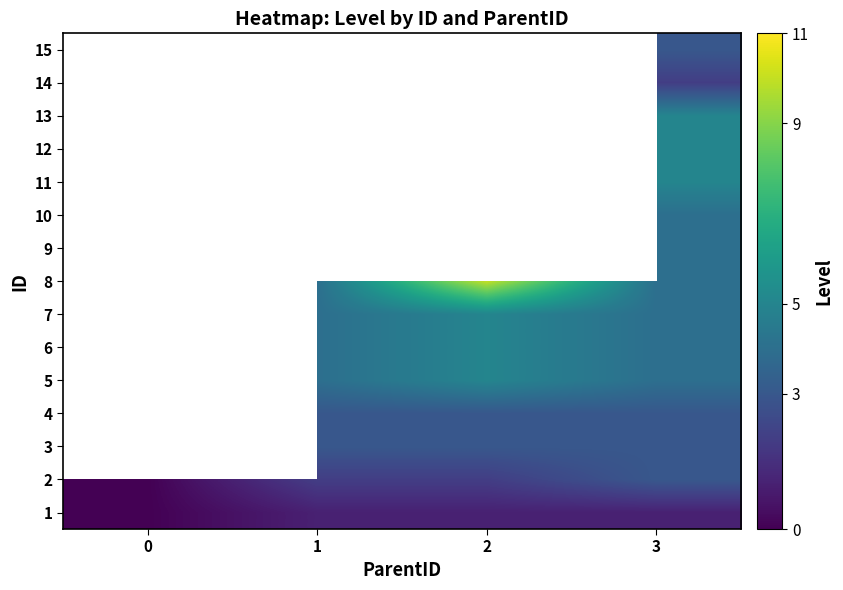

Count the number of data series in this chart.

15